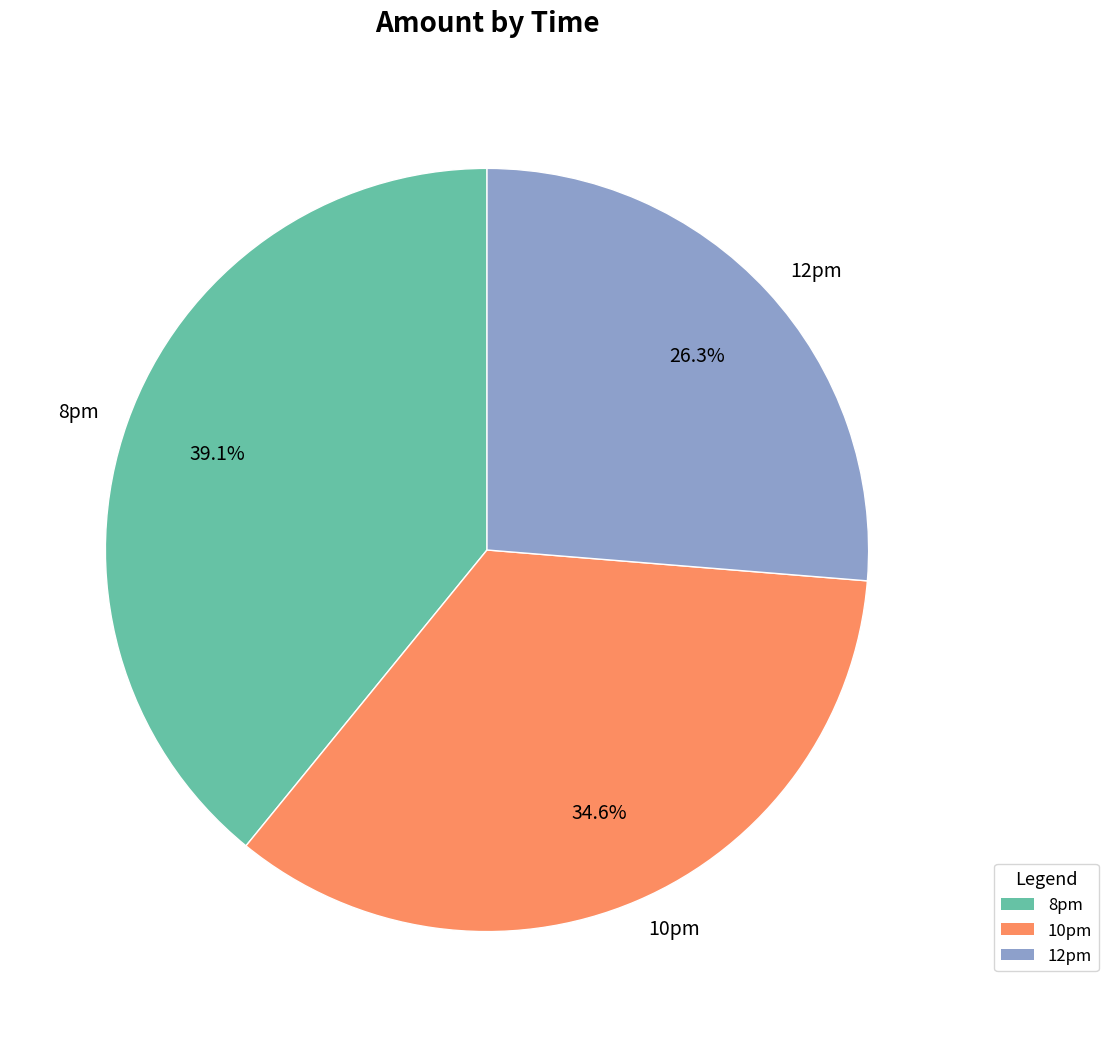

How many slices are in this pie chart?

3